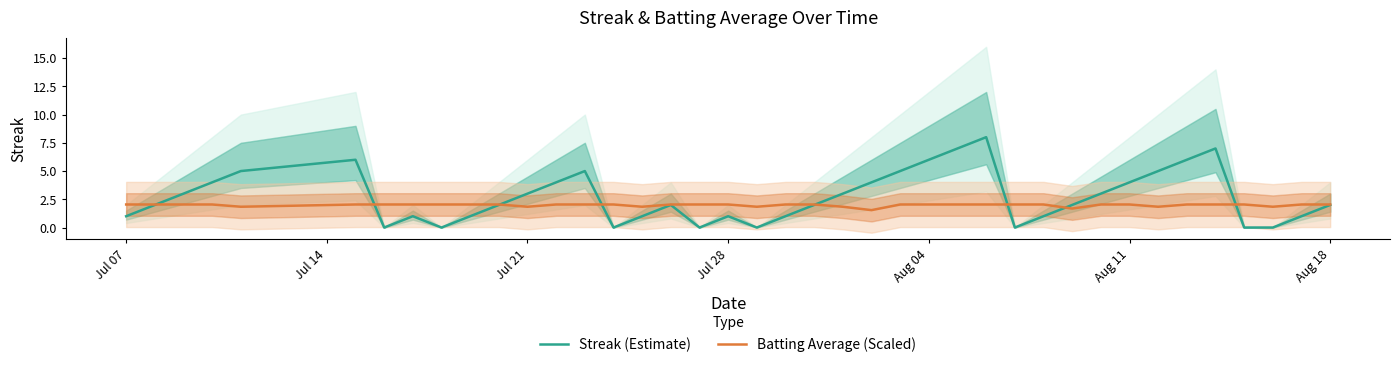

Reading left to right, transcribe all the data shown in this chart.

Streak (Estimate): 1.0	2.0	3.0	4.0	5.0	6.0	0.0	1.0	0.0	1.0	2.0	3.0	4.0	5.0	0.0	1.0	2.0	0.0	1.0	0.0	1.0	2.0	3.0	4.0	5.0	6.0	7.0	8.0	0.0	1.0	2.0	3.0	4.0	5.0	6.0	7.0	0.0	0.0	1.0	2.0
Batting Average (Scaled): 2.0	2.0	2.0	2.0	1.8	2.0	2.0	2.0	2.0	2.0	2.0	1.8	2.0	2.0	2.0	1.8	2.0	2.0	2.0	1.8	2.0	2.0	1.8	1.5	2.0	2.0	2.0	2.0	2.0	2.0	1.7	2.0	2.0	1.8	2.0	2.0	2.0	1.8	2.0	2.0